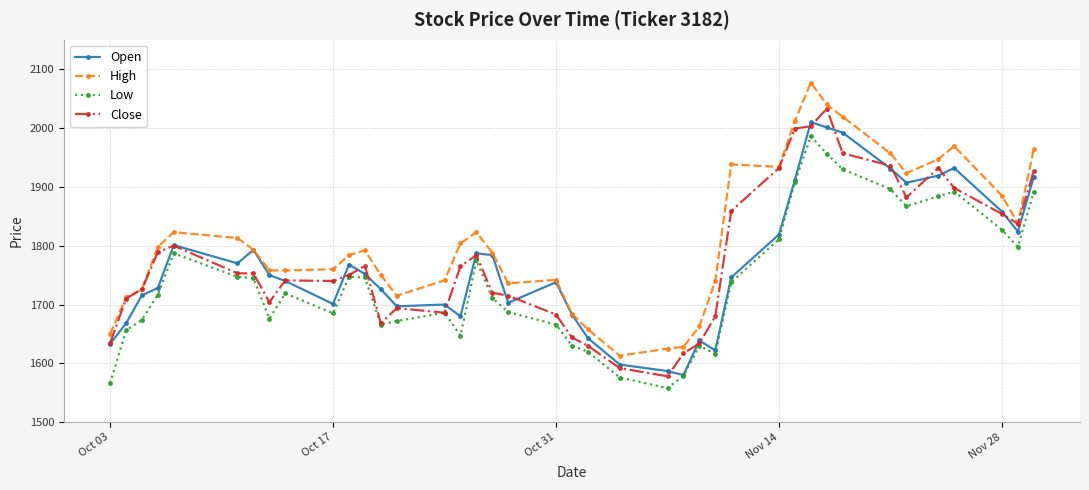

Which series has the largest total across all categories?

High